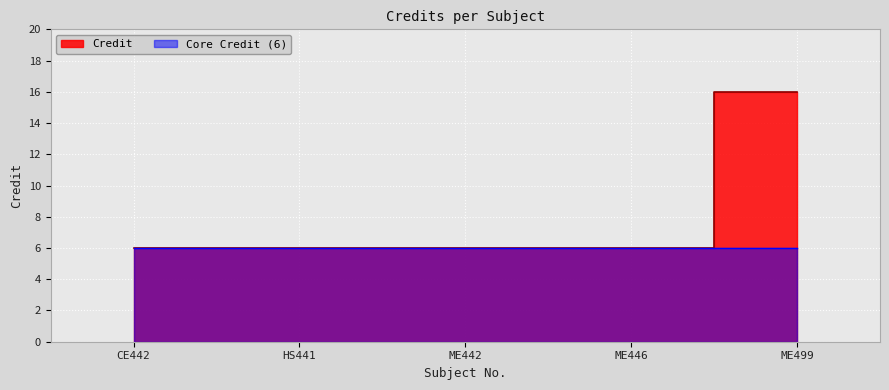

Reading right to left, transcribe all the data shown in this chart.

16	6	6	6	6